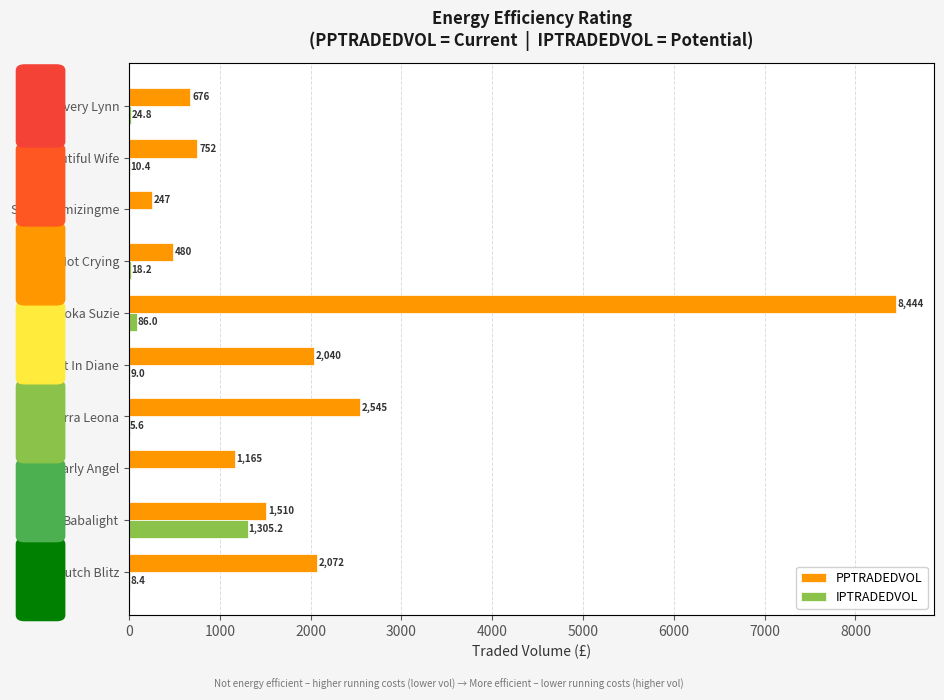

How many data points does each series have?

10